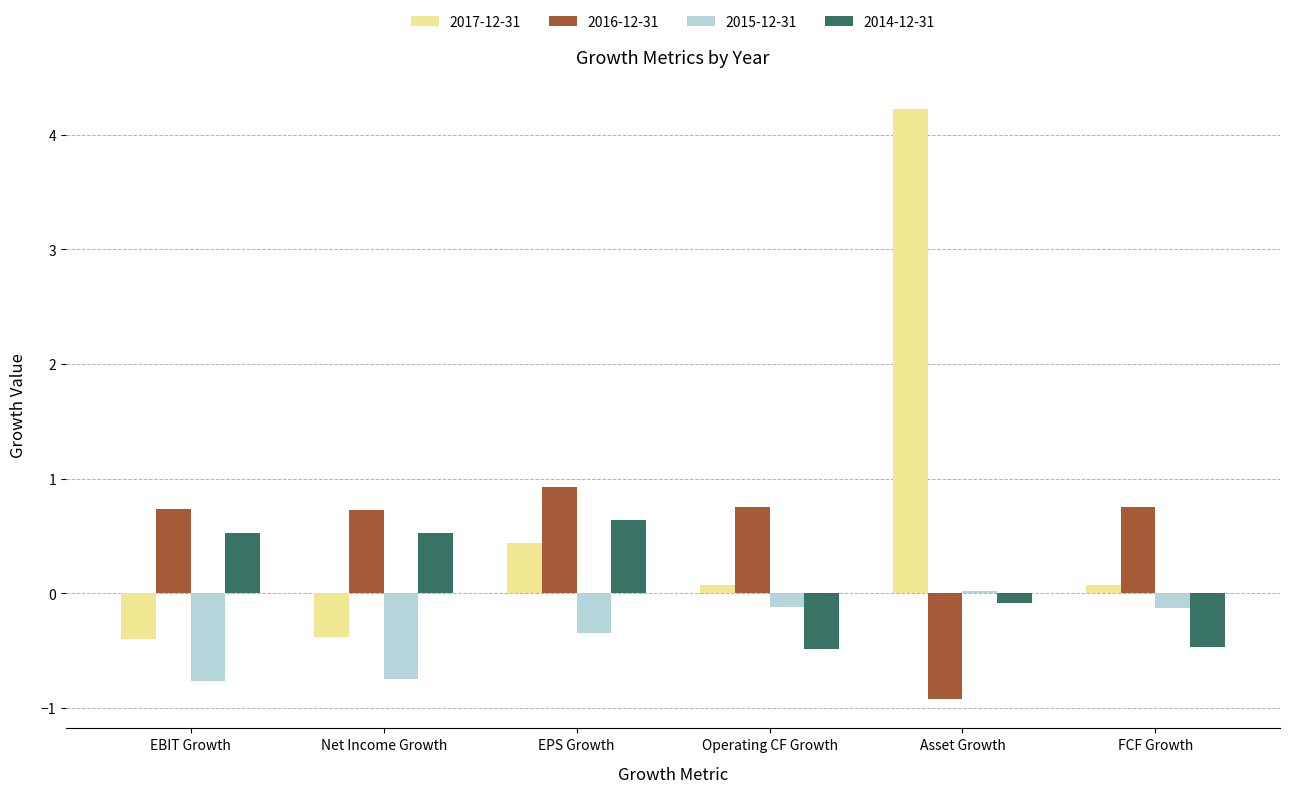

At which label does 2016-12-31 reach its minimum?

Asset Growth